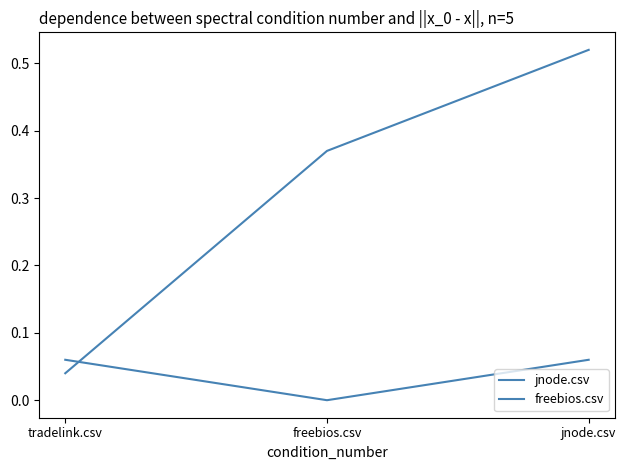

At how many categories does at least one series exceed 0?

3